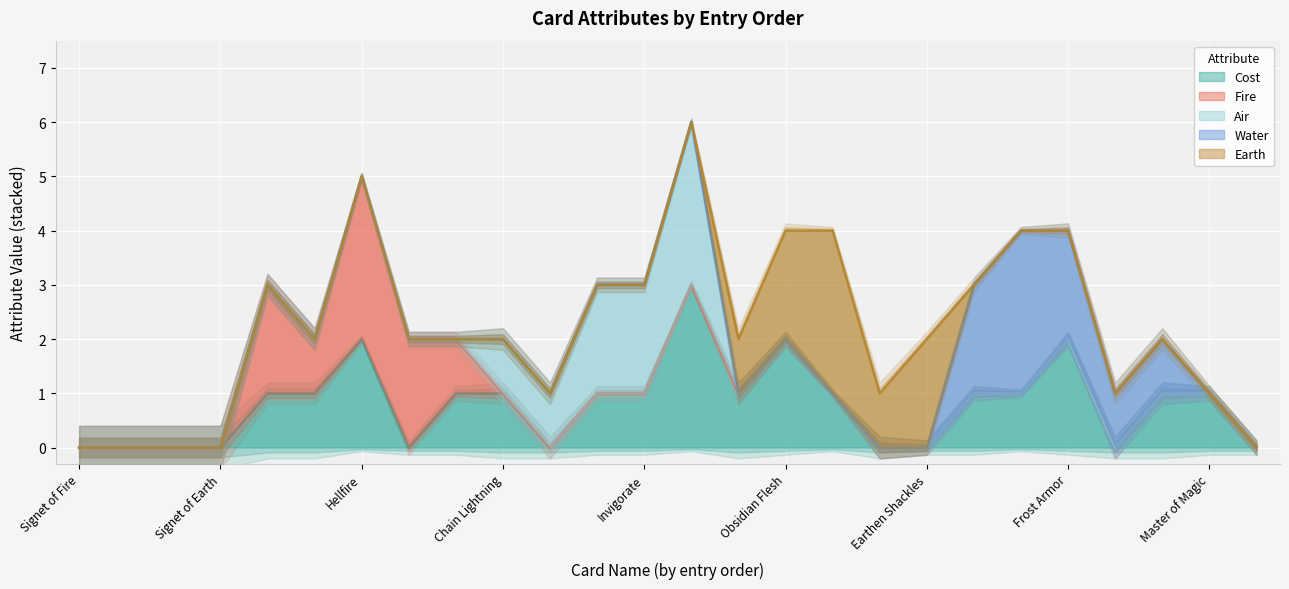

In Cost, how many points are higher than both neighbors (excluding endpoints)?

4